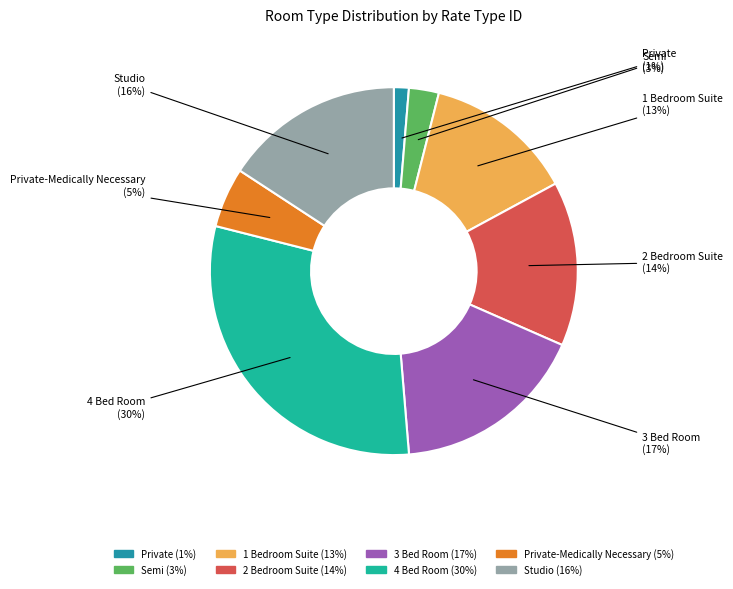

To the nearest percent, what is the difference between the largest and smallest slice percentages?

29%